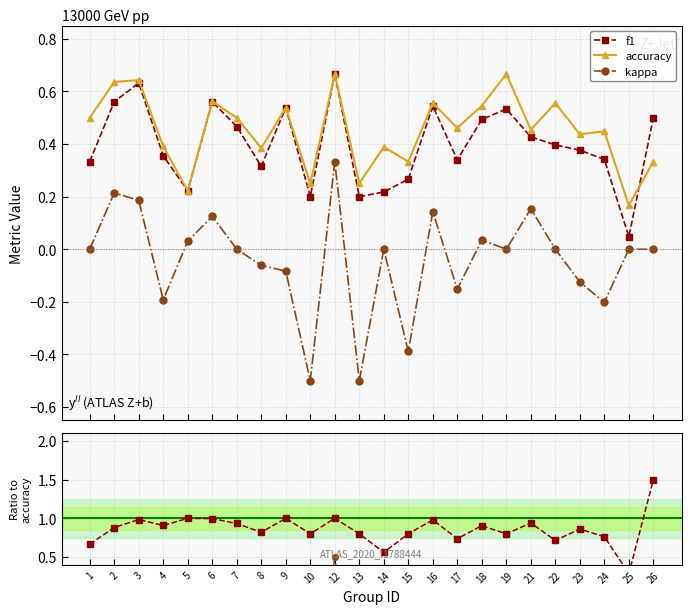

What is the difference between the maximum and second lowest values in the f1 series?

0.5